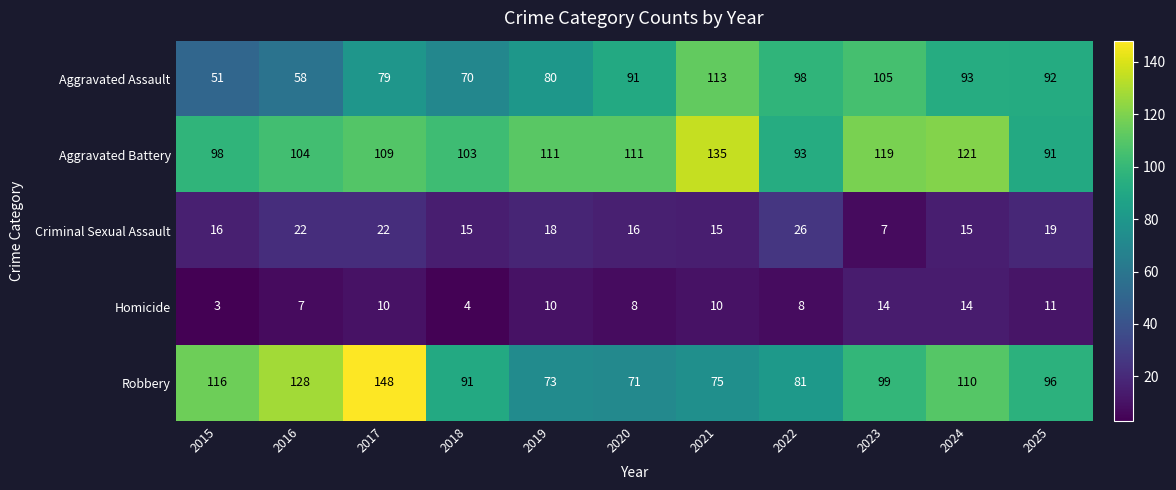

The Robbery series shows 32 at 2019. True or false?

False